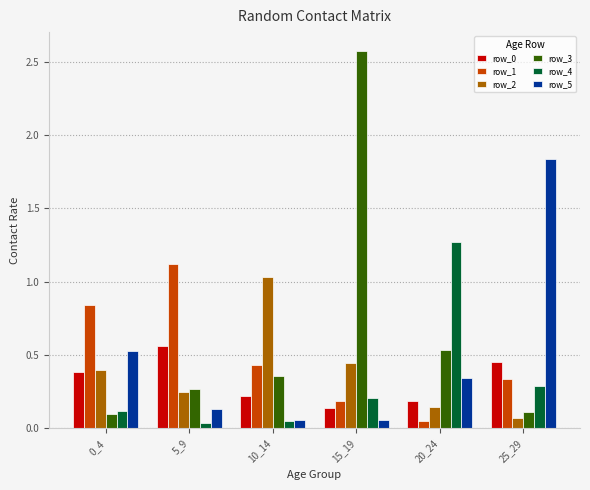

At which label is row_2 closest to 0?

25_29